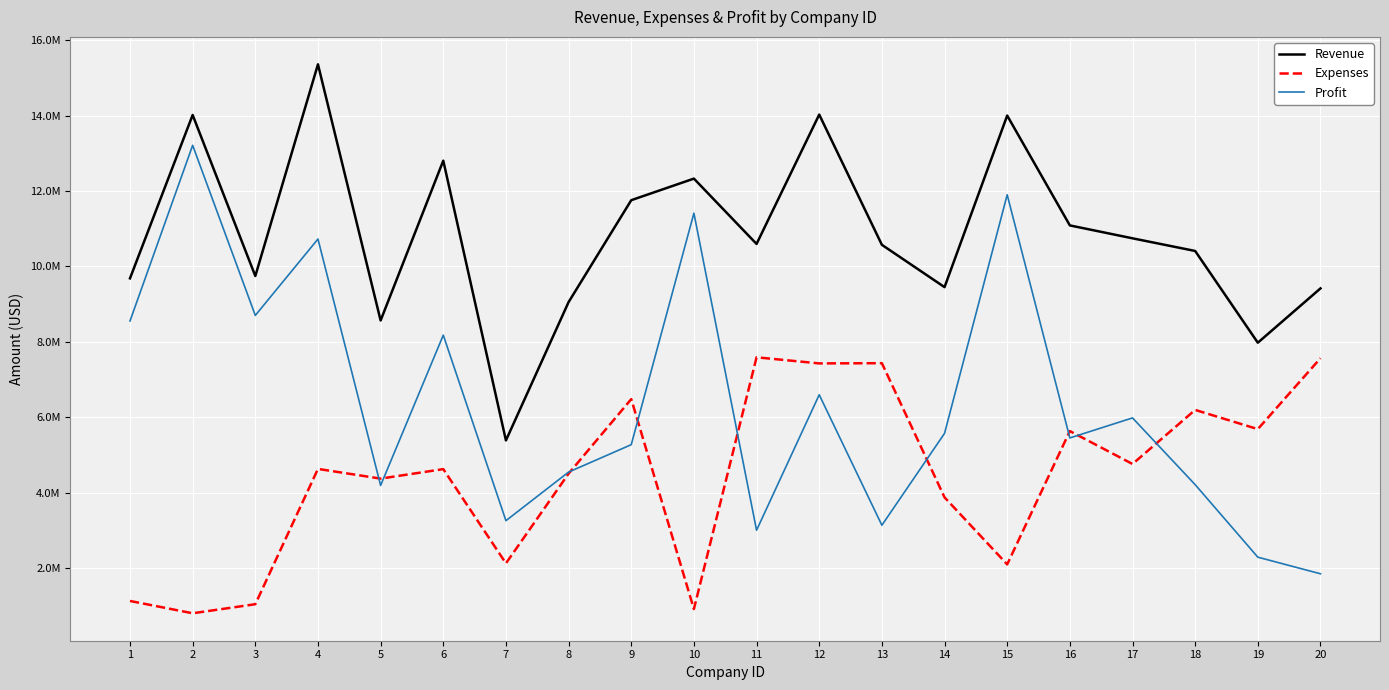

Is it true that Expenses equals 8968108.1 at 9?

False